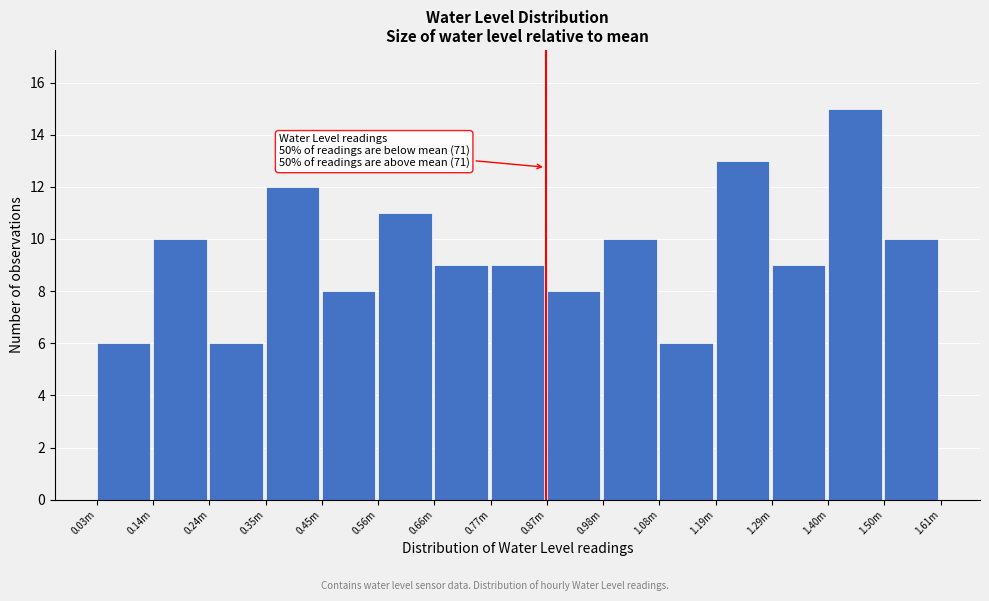

Reading left to right, what are all the values shown in this chart?

0.03m=6	0.14m=10	0.24m=6	0.35m=12	0.45m=8	0.56m=11	0.66m=9	0.77m=9	0.87m=8	0.98m=10	1.08m=6	1.19m=13	1.29m=9	1.40m=15	1.50m=10